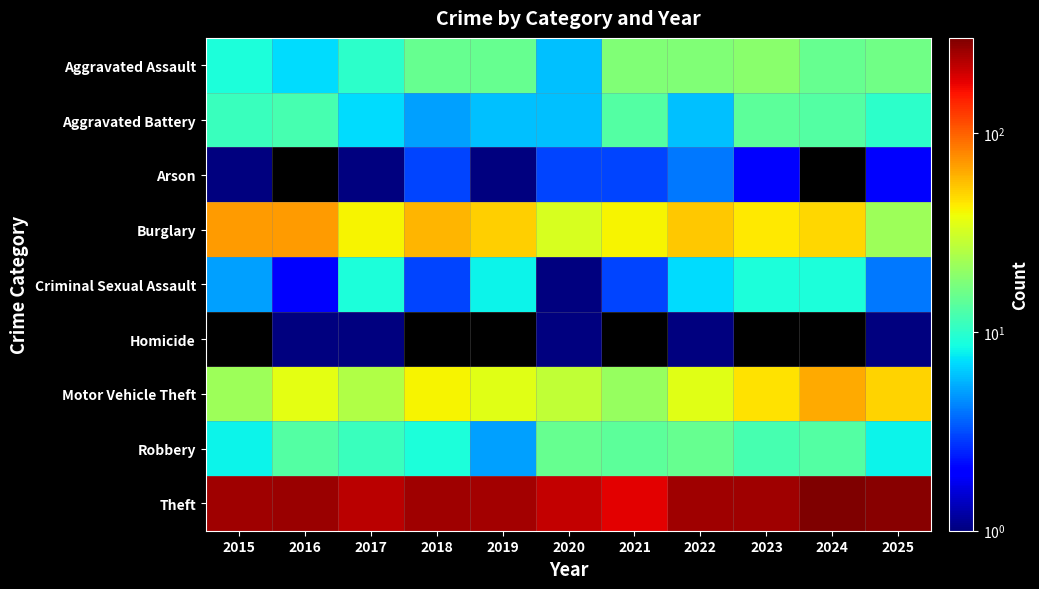

How many categories are shown in the chart?

11